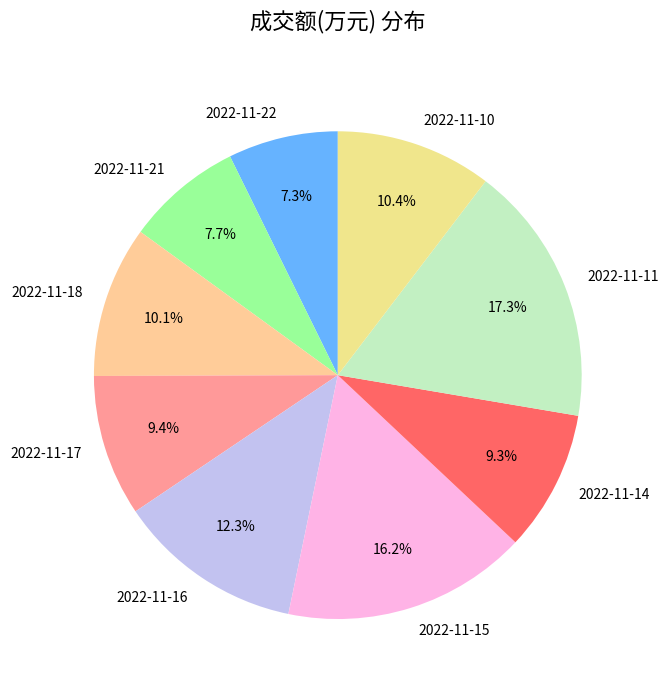

Is there a majority slice in this chart?

No